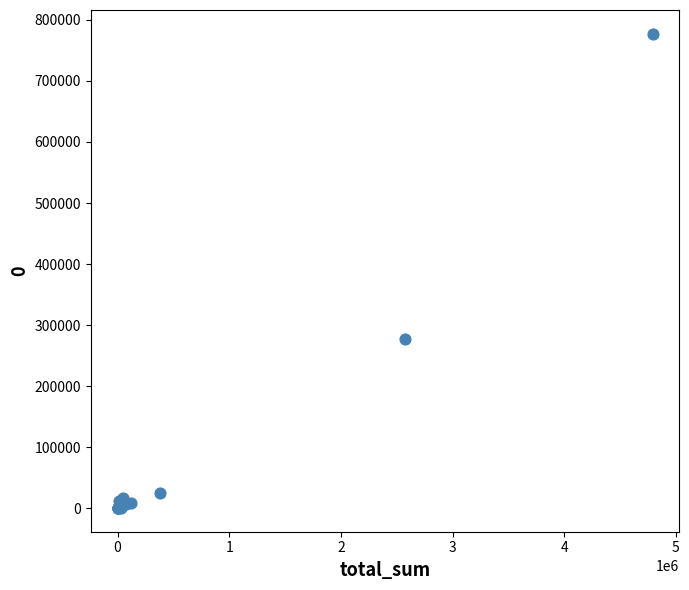

What Y value in the scatter plot is closest to 388756?

276585